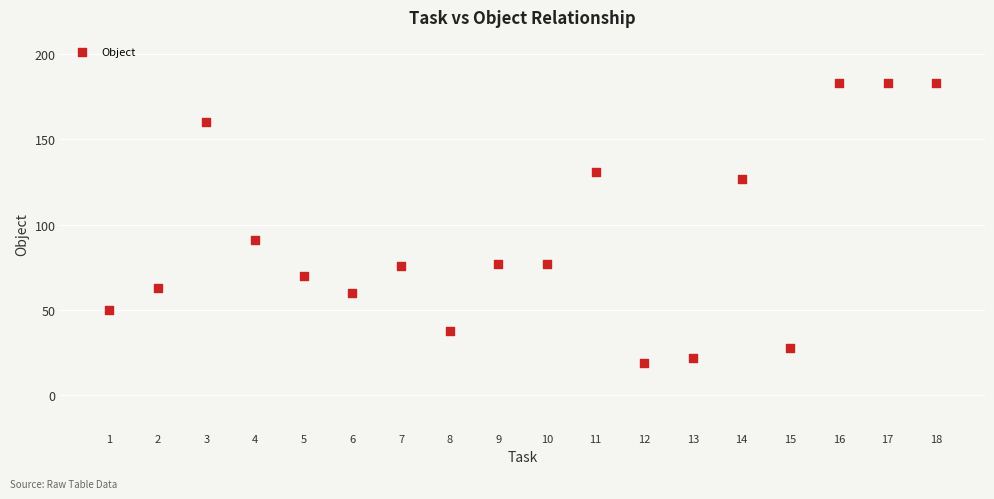

What is the range of Y values (max minus min)?

164